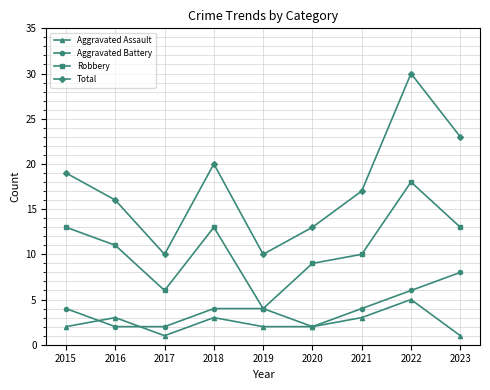

What is the total value across all series at 2022?

59